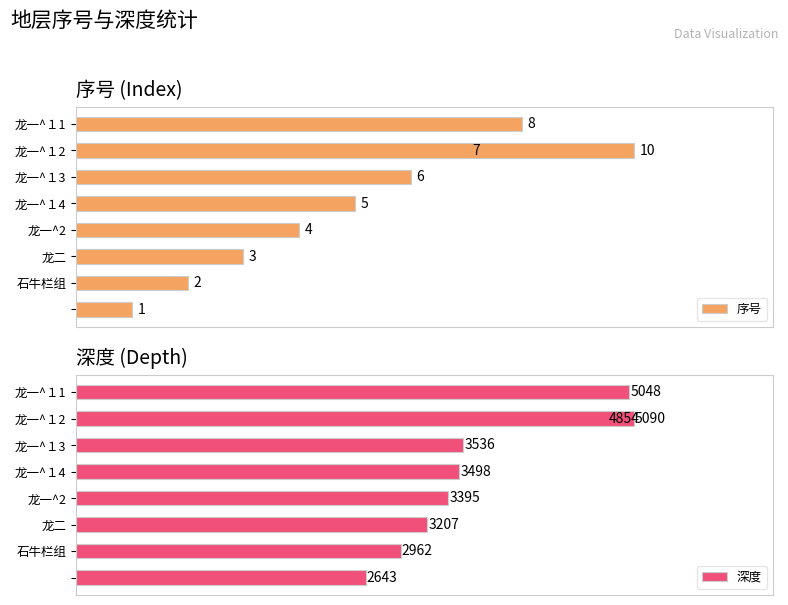

Count the number of data series in this chart.

2